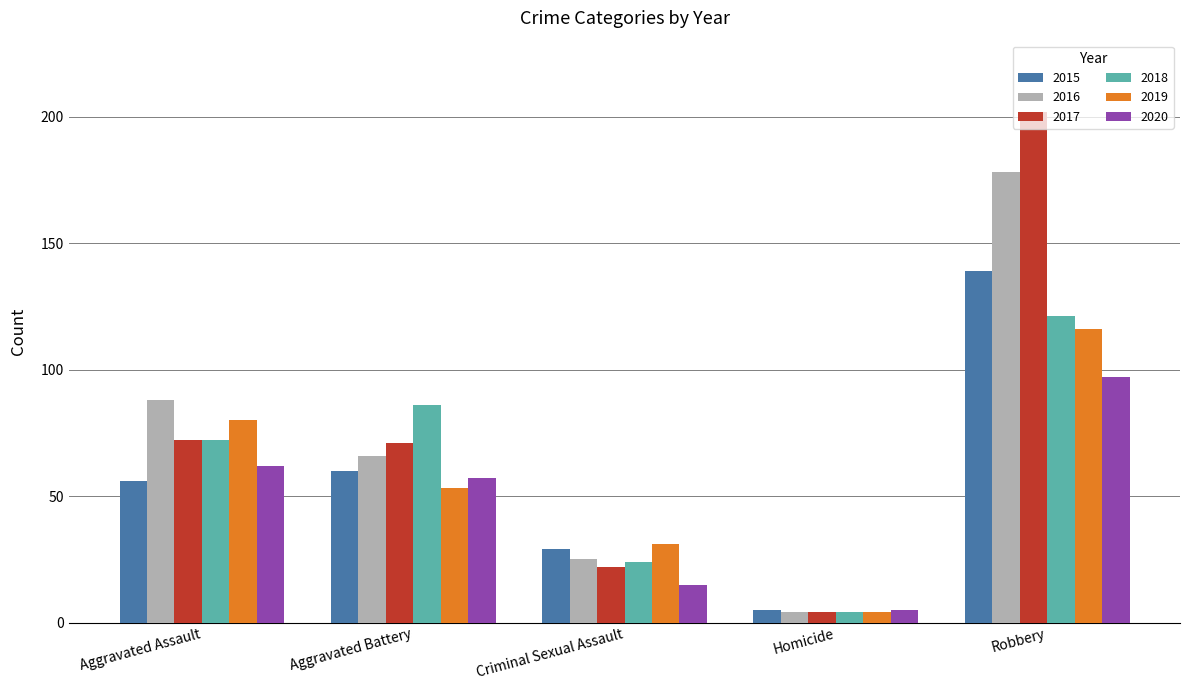

How many series are shown in this chart?

6